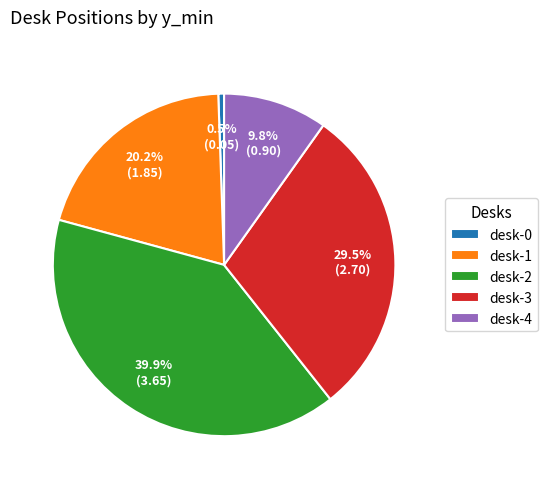

What portion of the pie excludes desk-4?

90.2%